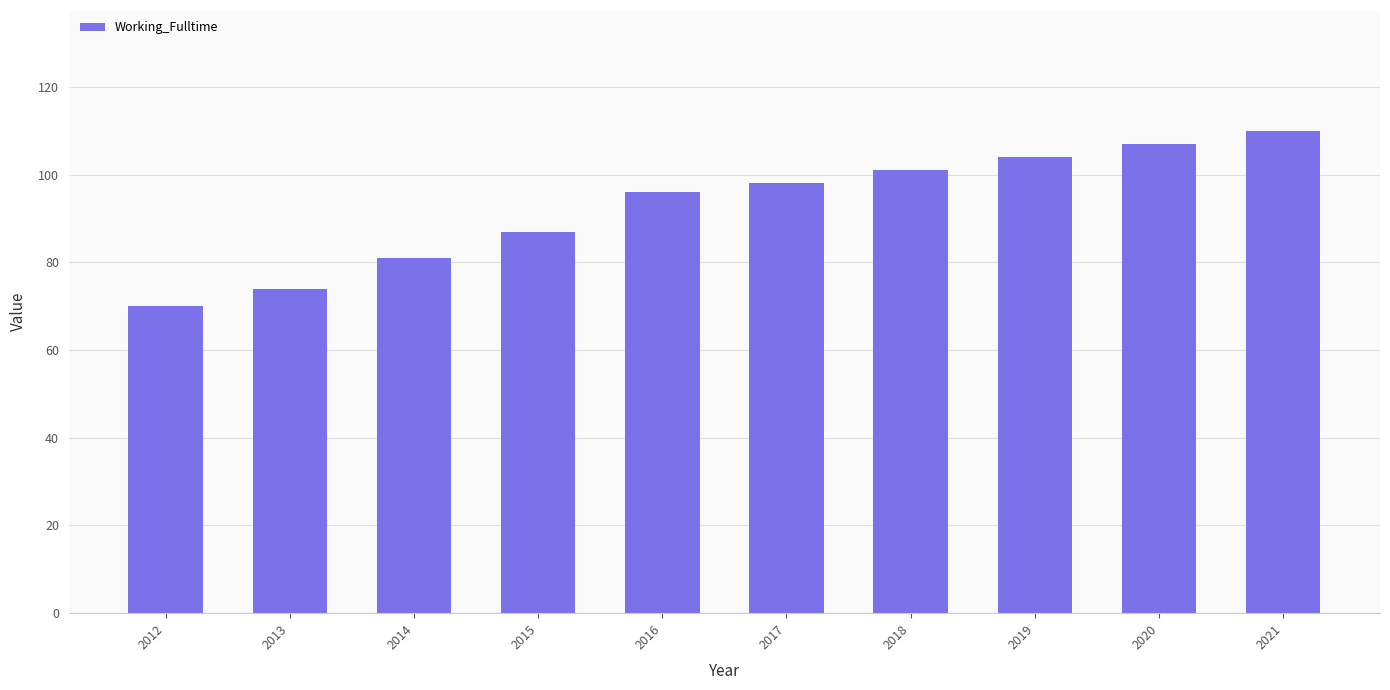

Which has a higher value, 2013 or 2017?

2017